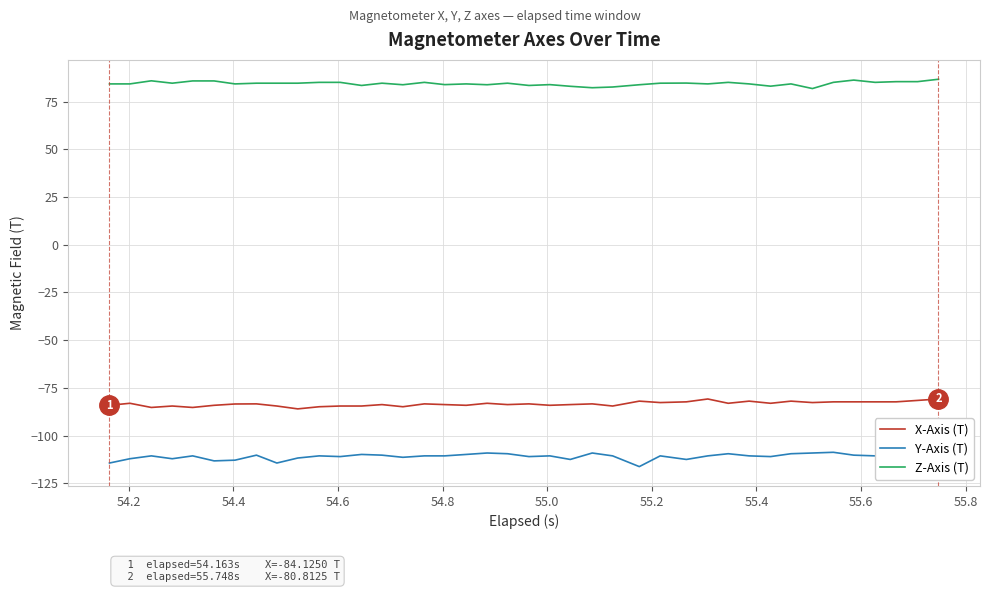

What is the minimum value for X-Axis (T)?

-86.0